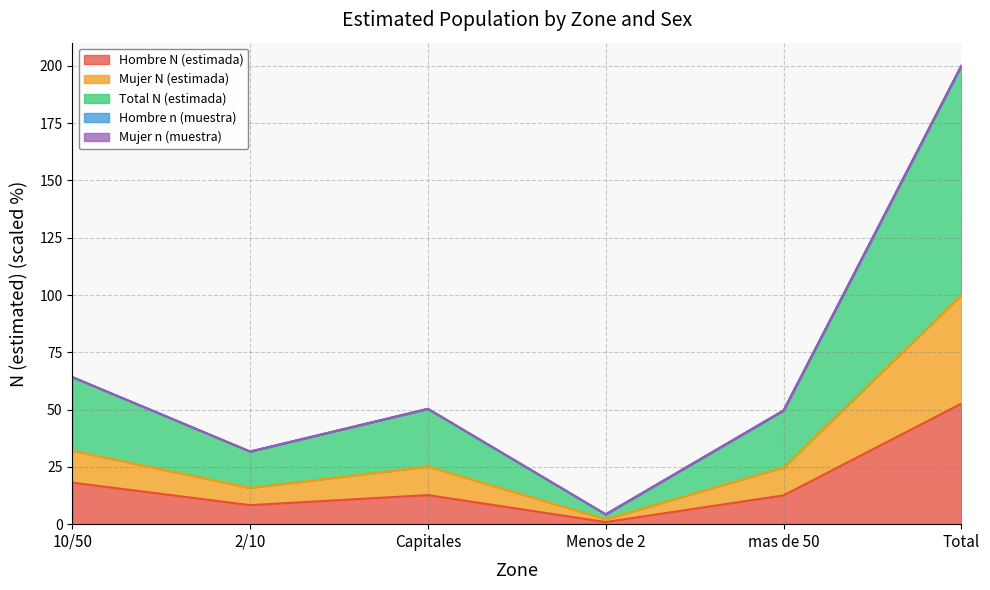

Reading left to right, what are all the values shown in this chart?

Hombre N (estimada): 10/50=18.1	2/10=8.3	Capitales=12.7	Menos de 2=0.9	mas de 50=12.6	Total=52.6
Mujer N (estimada): 10/50=32.1	2/10=15.8	Capitales=25.2	Menos de 2=2.1	mas de 50=24.8	Total=100.0
Total N (estimada): 10/50=64.2	2/10=31.7	Capitales=50.3	Menos de 2=4.3	mas de 50=49.6	Total=200.0
Hombre n (muestra): 10/50=64.2	2/10=31.7	Capitales=50.3	Menos de 2=4.3	mas de 50=49.6	Total=200.1
Mujer n (muestra): 10/50=64.2	2/10=31.7	Capitales=50.3	Menos de 2=4.3	mas de 50=49.6	Total=200.1